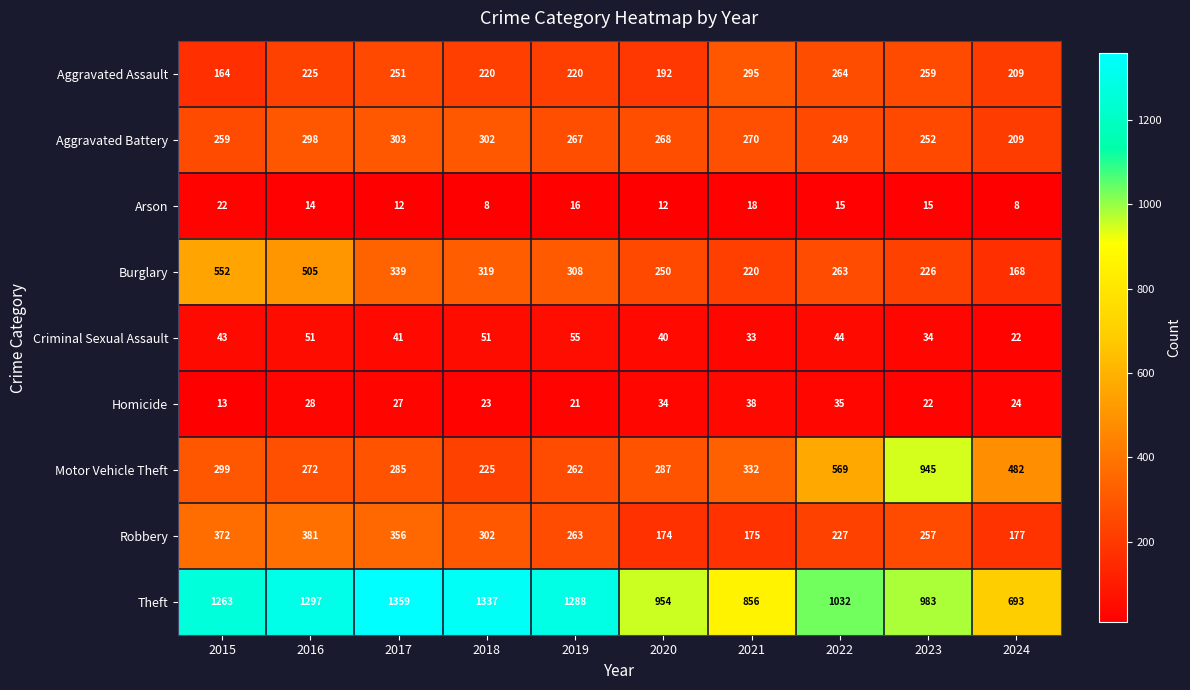

What is the difference between the maximum and second lowest values in the Burglary series?

332